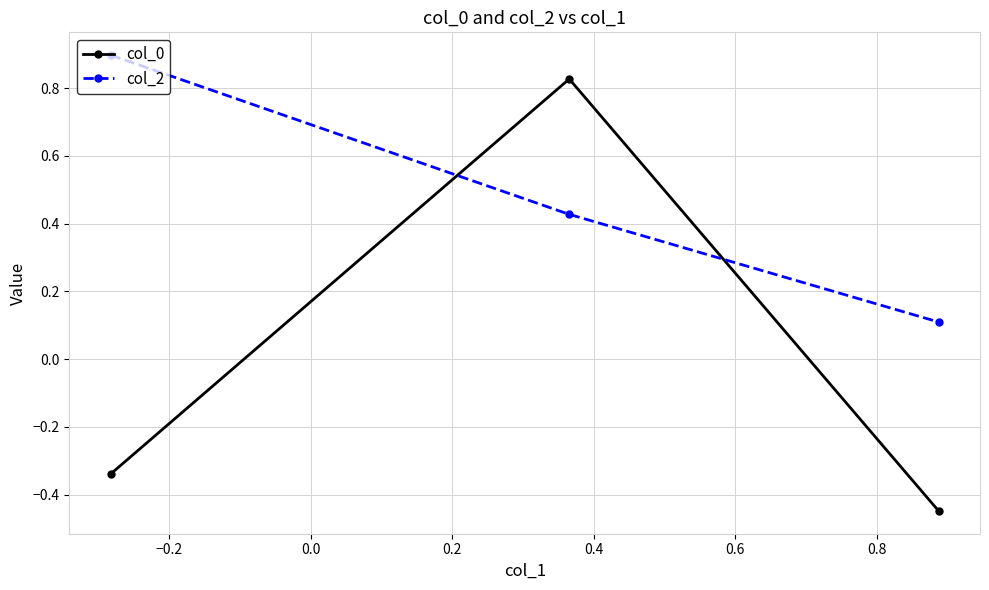

How many col_2 values are between 0 and 1?

3